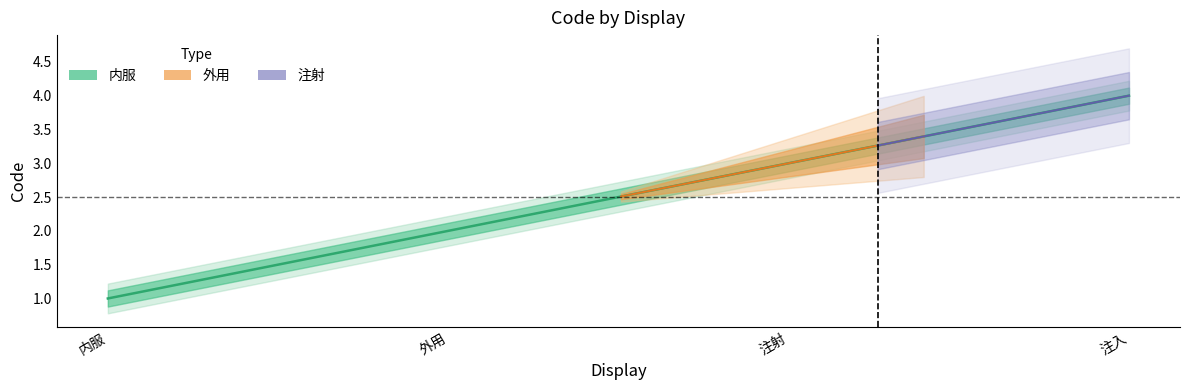

Is the value of 外用 at 注入 greater than the value of 内服 at 注入?

Yes